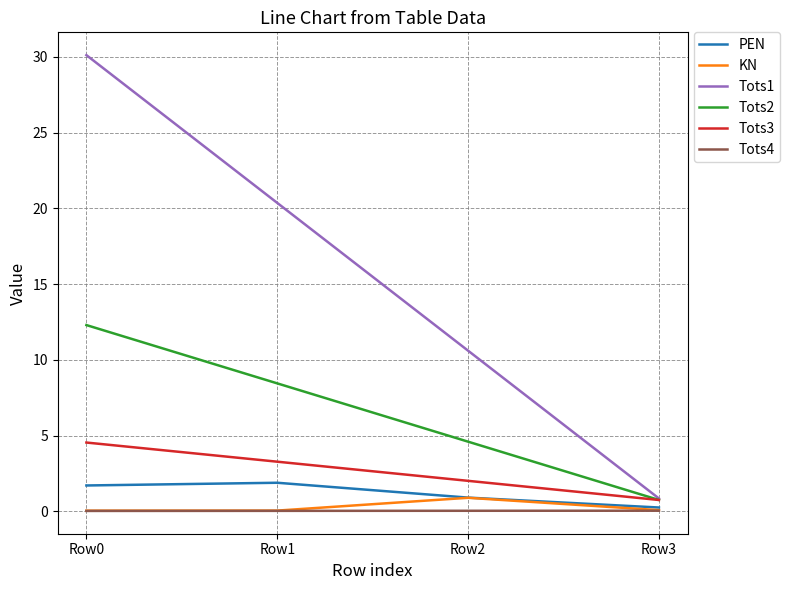

What is the highest value of the PEN series?

1.9